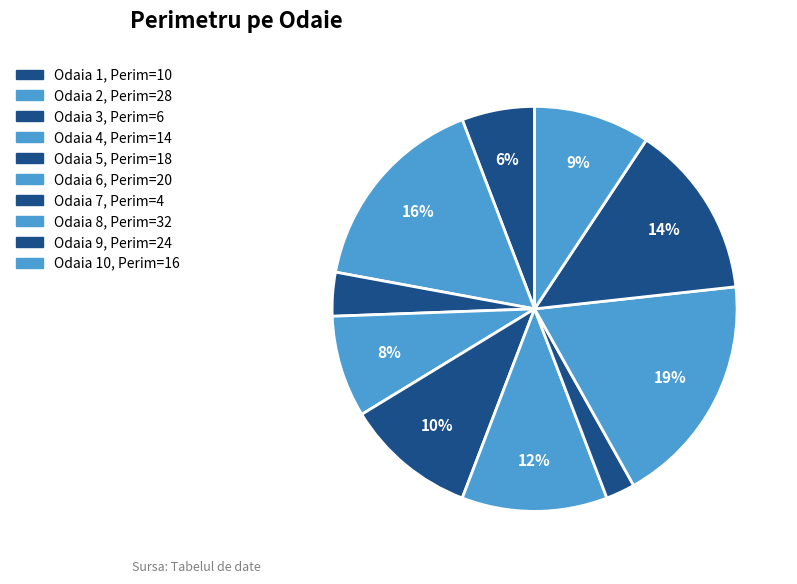

What is the smallest slice in the pie chart?

7